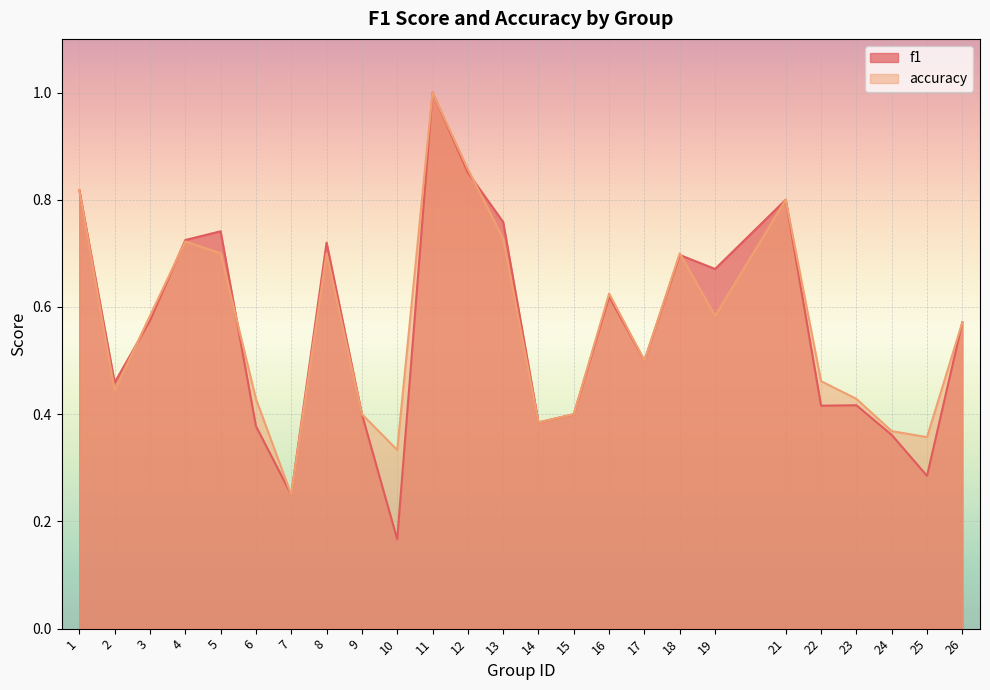

Between 2 and 21, which series saw the biggest shift?

accuracy